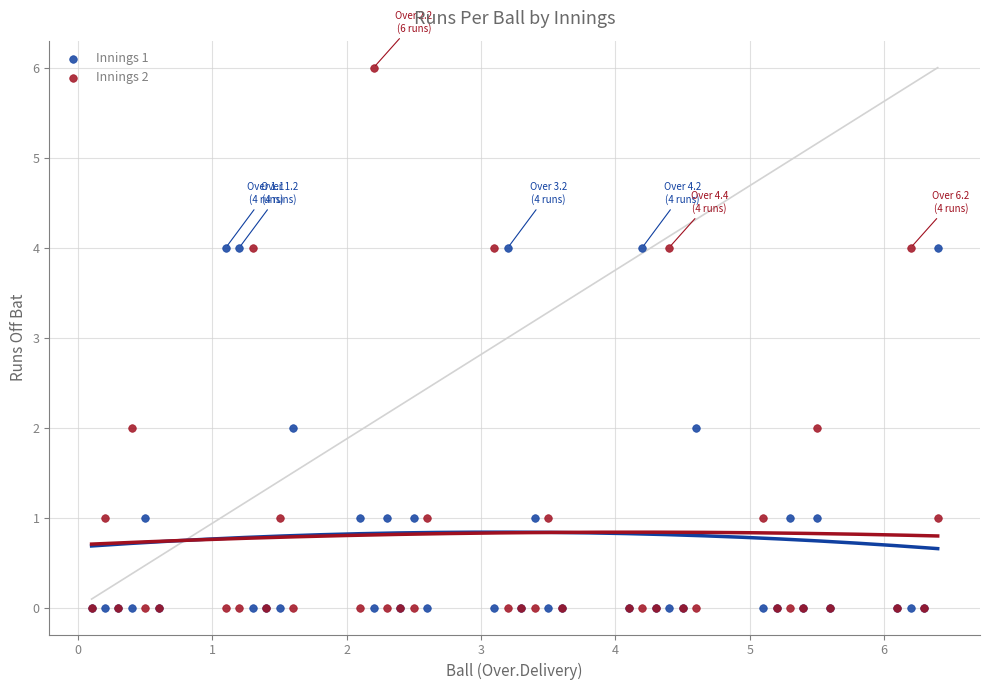

What are all the series names shown in the legend?

Innings 1, Innings 2